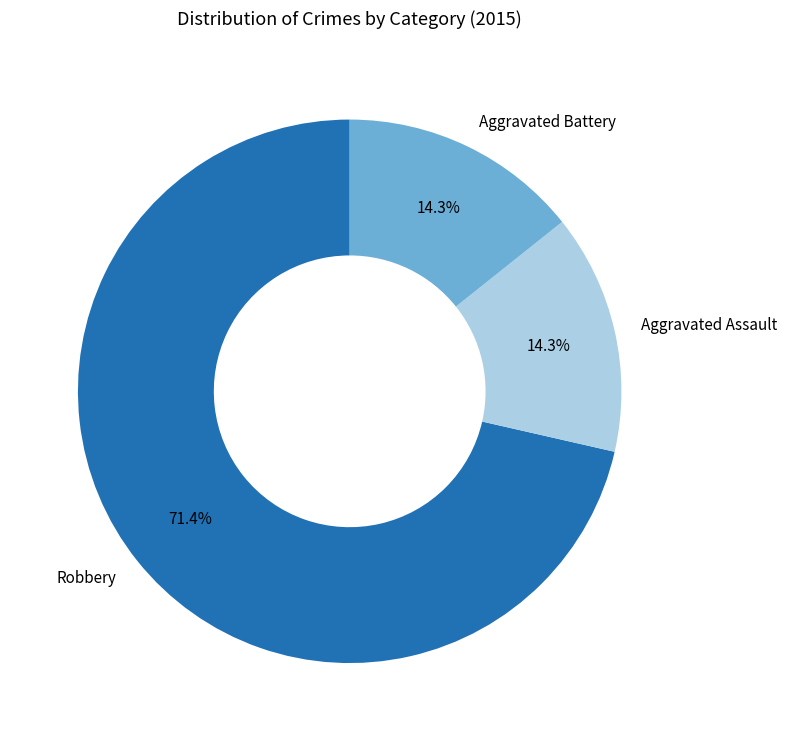

What is the ratio of the value at Robbery to the value at Aggravated Battery?

5.0